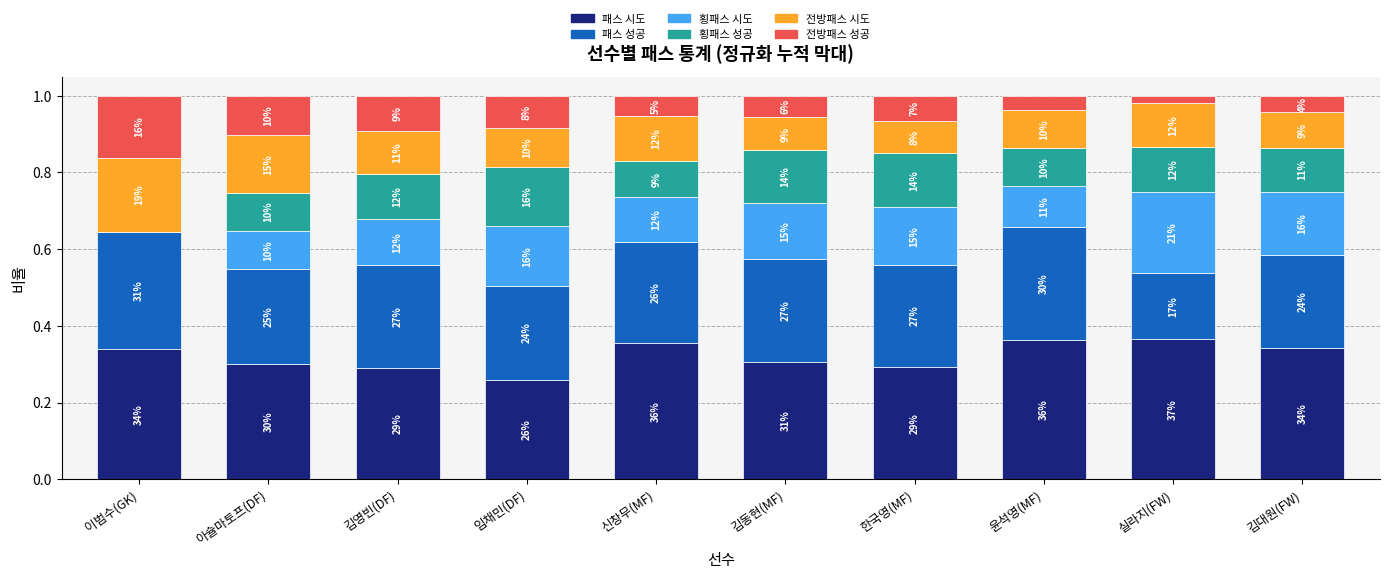

What are all the series names shown in the legend?

패스 시도, 패스 성공, 횡패스 시도, 횡패스 성공, 전방패스 시도, 전방패스 성공